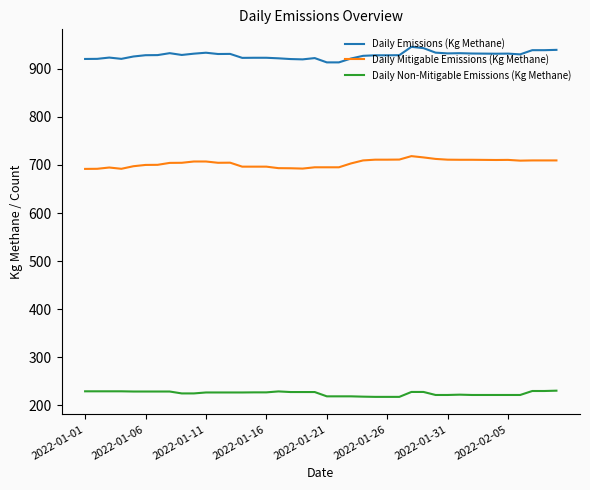

List the series in order of their peak value, lowest first.

Daily Non-Mitigable Emissions (Kg Methane), Daily Mitigable Emissions (Kg Methane), Daily Emissions (Kg Methane)